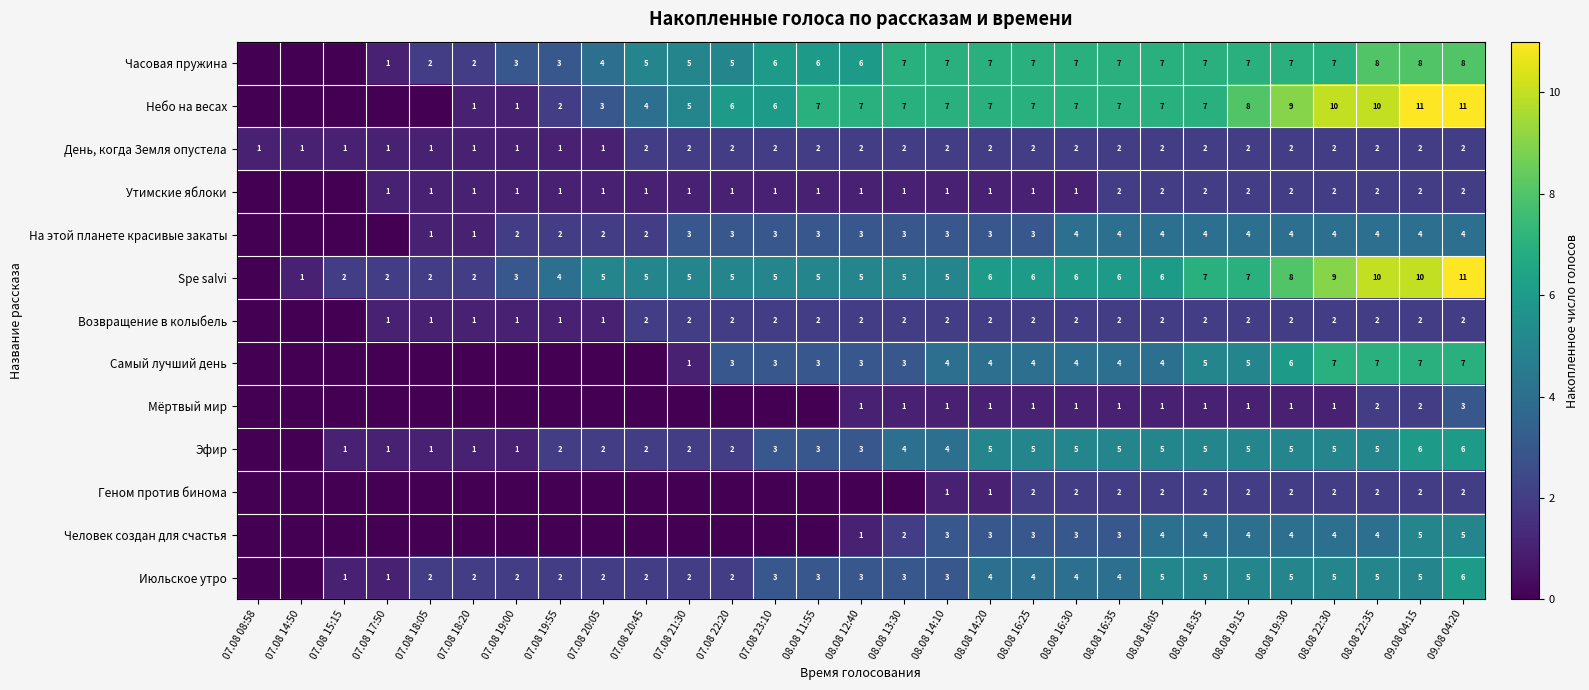

The value of День, когда Земля опустела at 07.08 21:30 is 3. True or false?

False